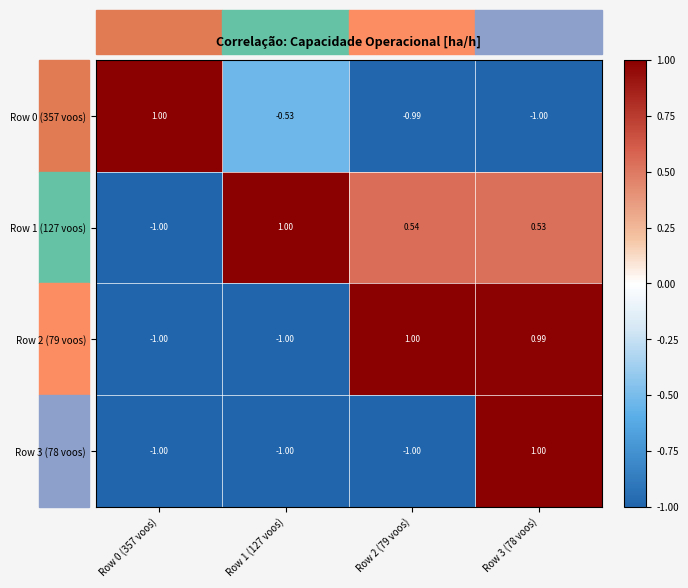

Count the number of data series in this chart.

4